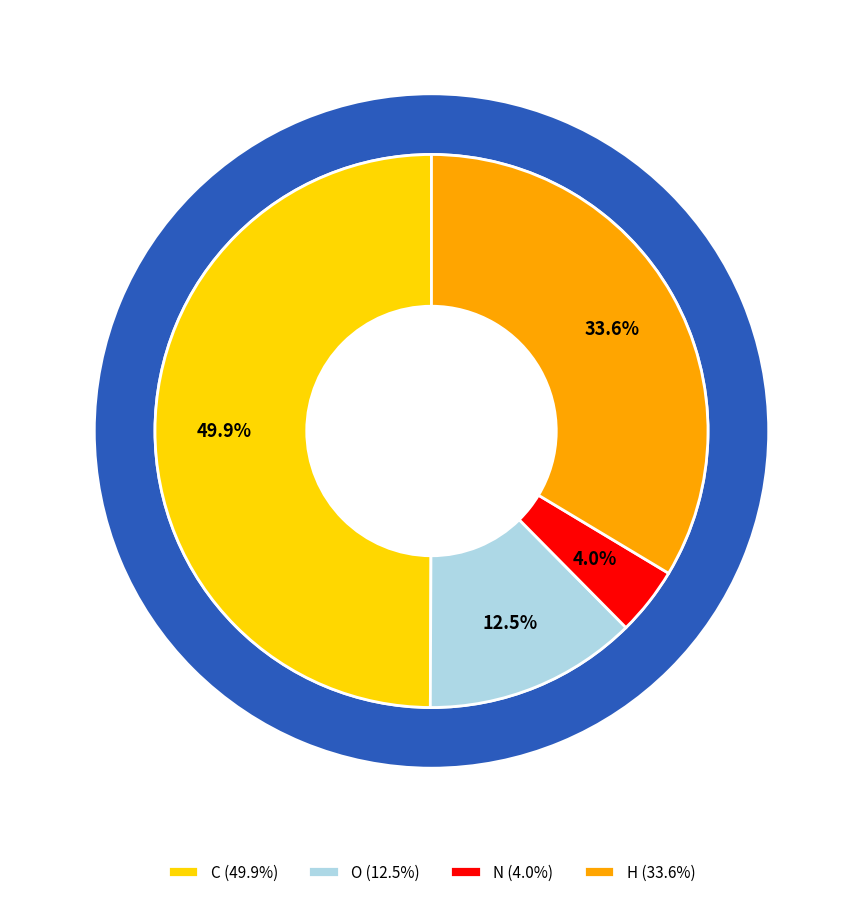

Rank the categories by value from highest to lowest.

C, H, O, N